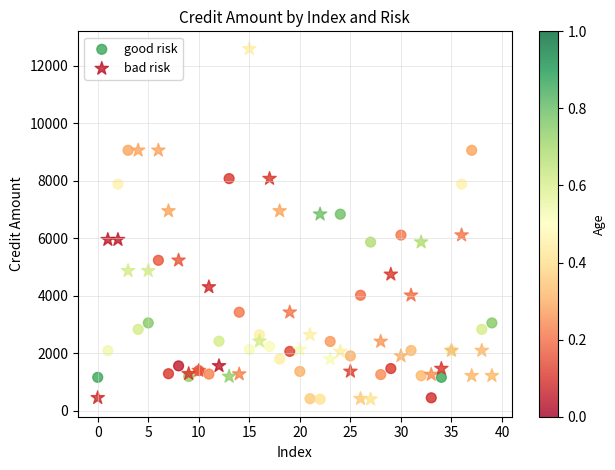

Which series reaches the maximum Y coordinate?

bad risk